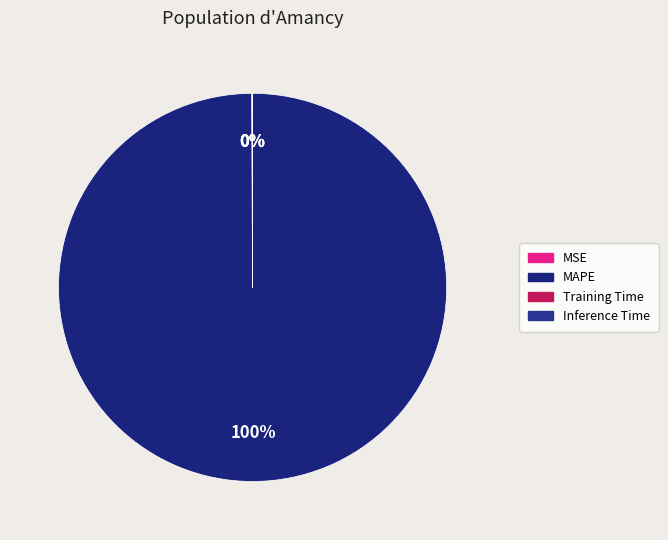

To the nearest percent, what is the difference between the largest and smallest slice percentages?

100%